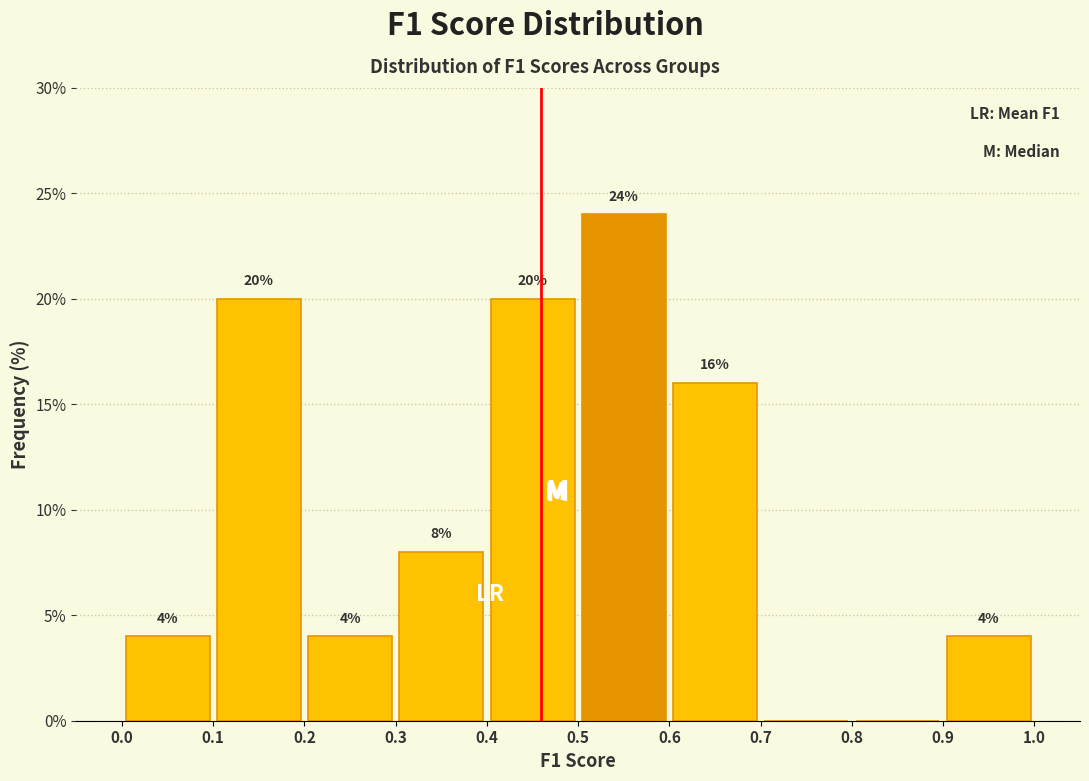

Which range on the x-axis has the tallest bar?

0.5 to 0.6